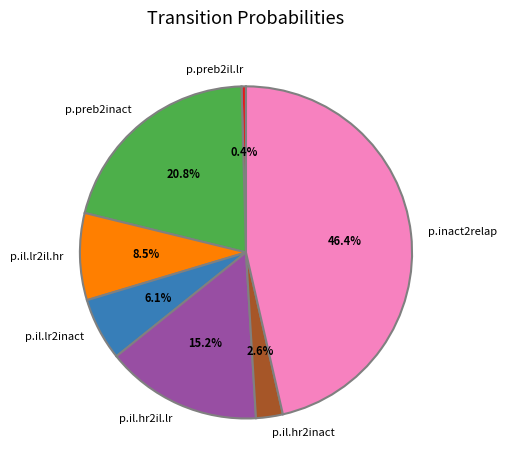

To the nearest percent, what is the average slice percentage?

14%